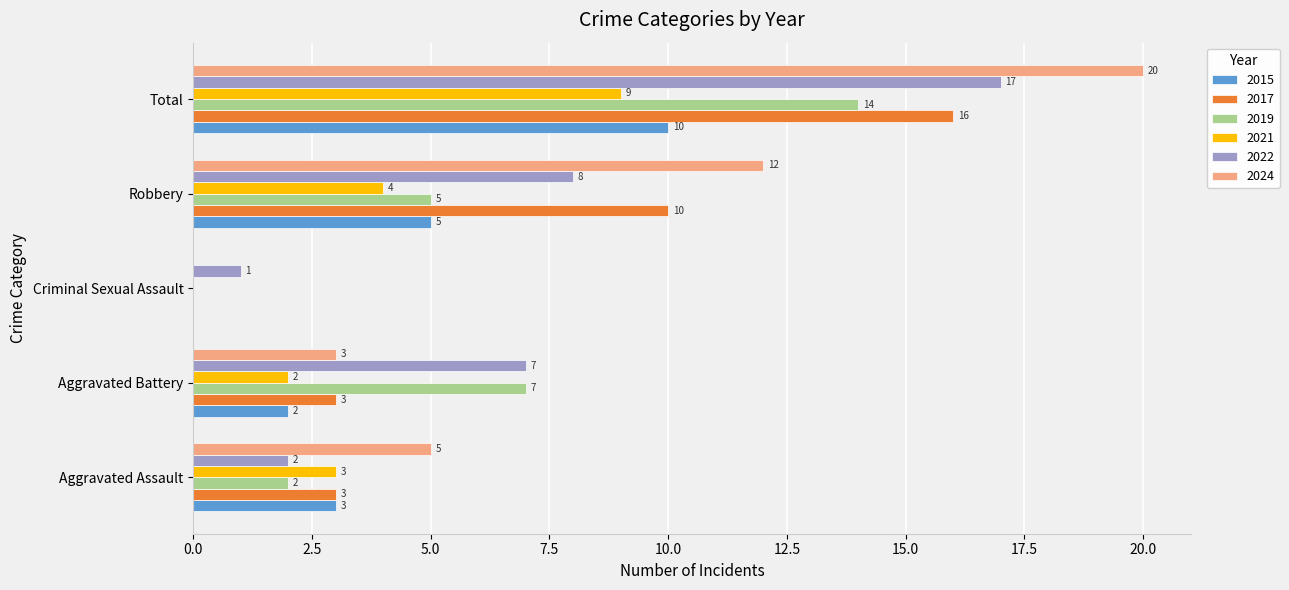

What is the sum of the 2021 values at Total and Aggravated Battery?

11